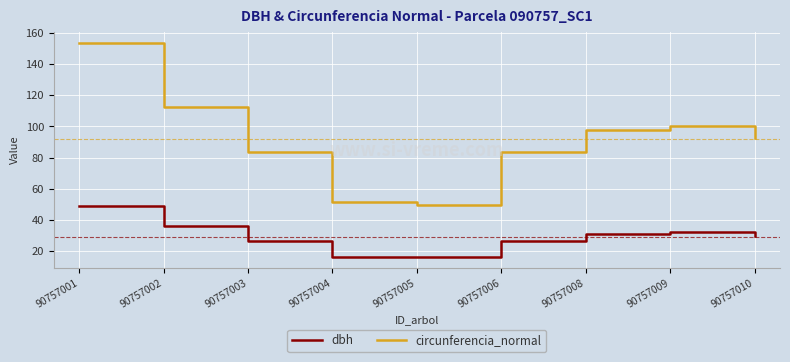

What is the difference between the circunferencia_normal values at 90757001 and 90757009?

53.4